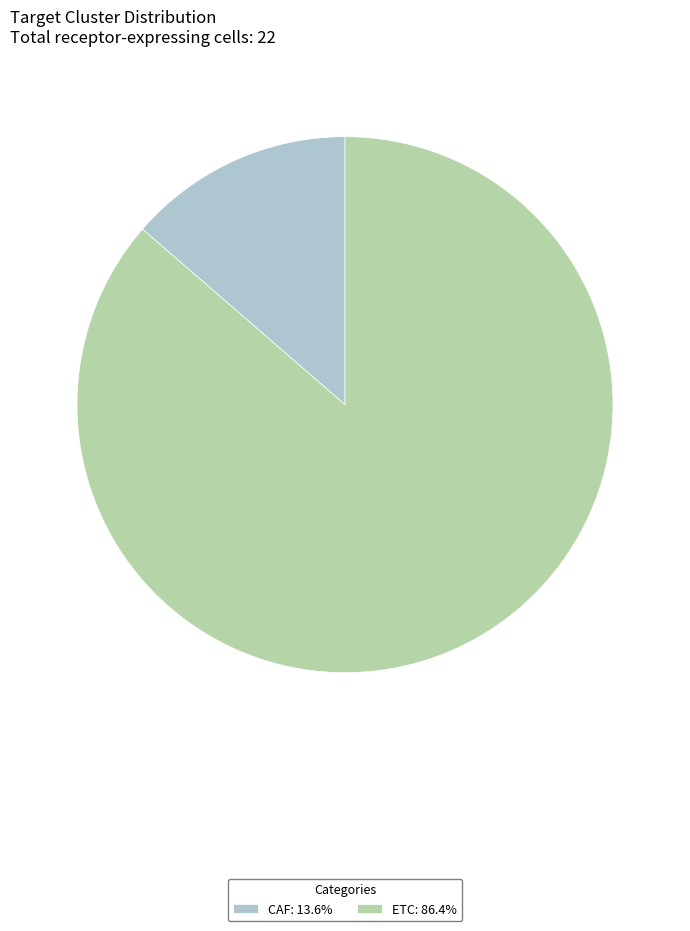

True or false: ETC accounts for 78% of the total.

False